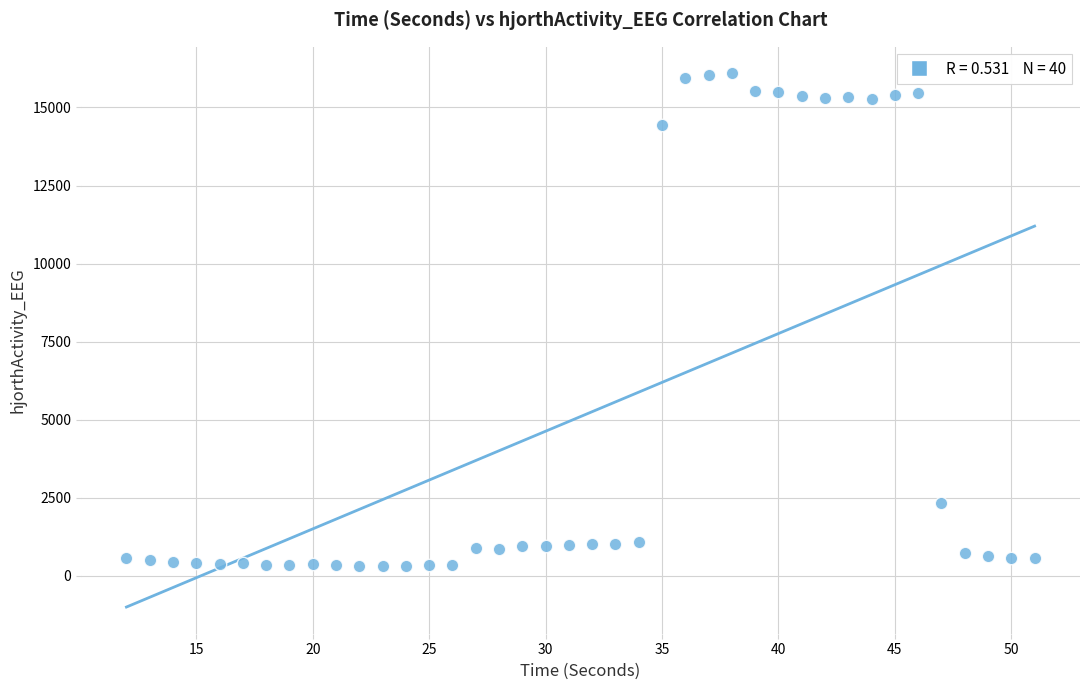

What Y value in the scatter plot is closest to 8204?

2349.3